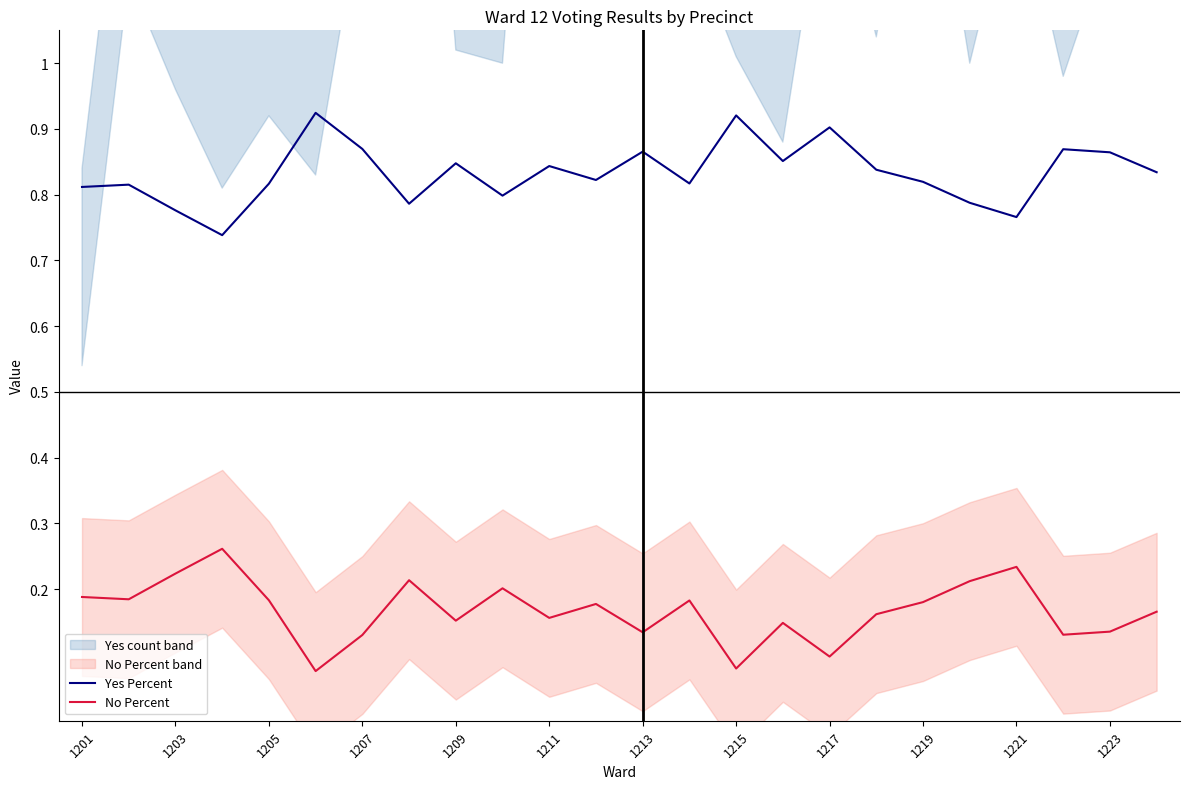

True or false: No Percent and Yes Percent intersect in this chart.

False